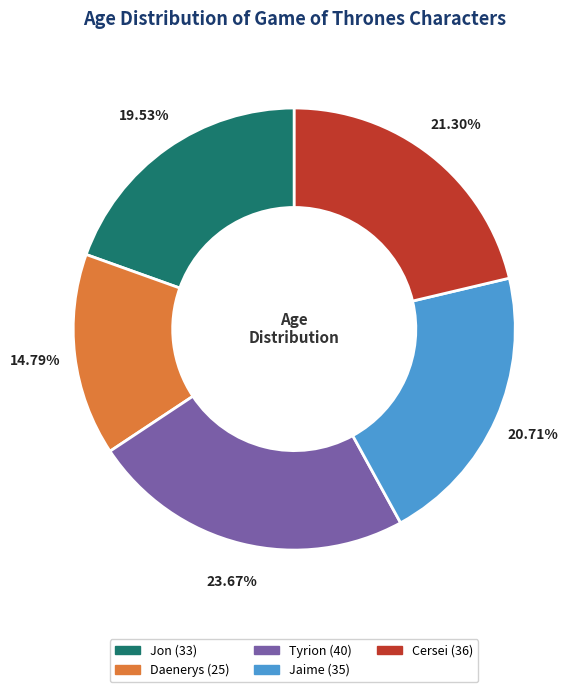

What is the ratio of the value at Cersei to the value at Daenerys?

1.4